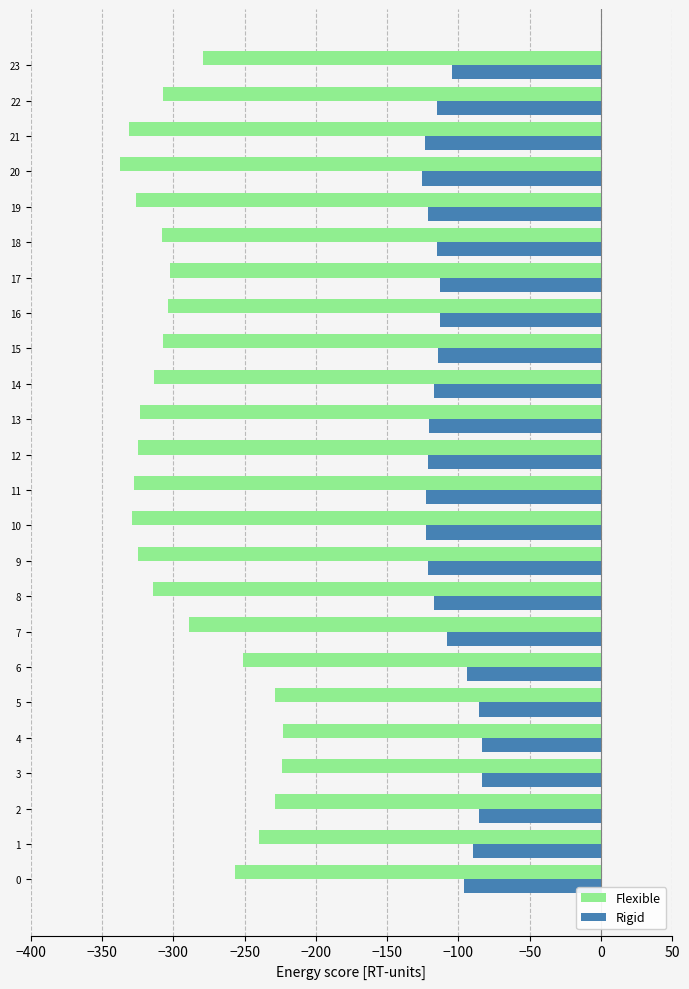

Between 2 and 23, which series saw the biggest shift?

Flexible